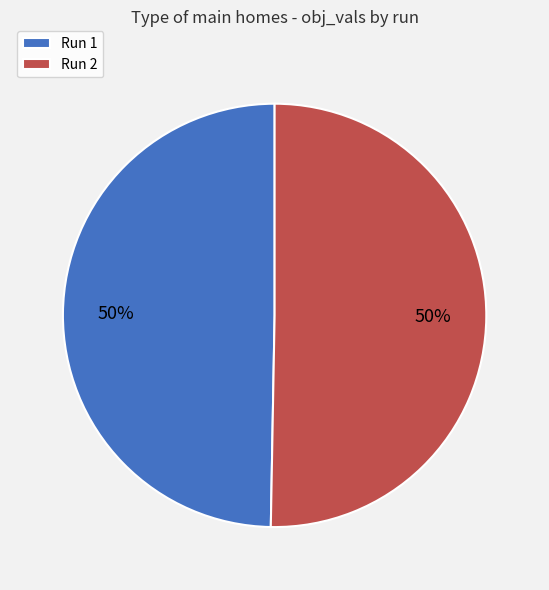

Combined, do Run 1 and Run 2 account for over 50%?

Yes